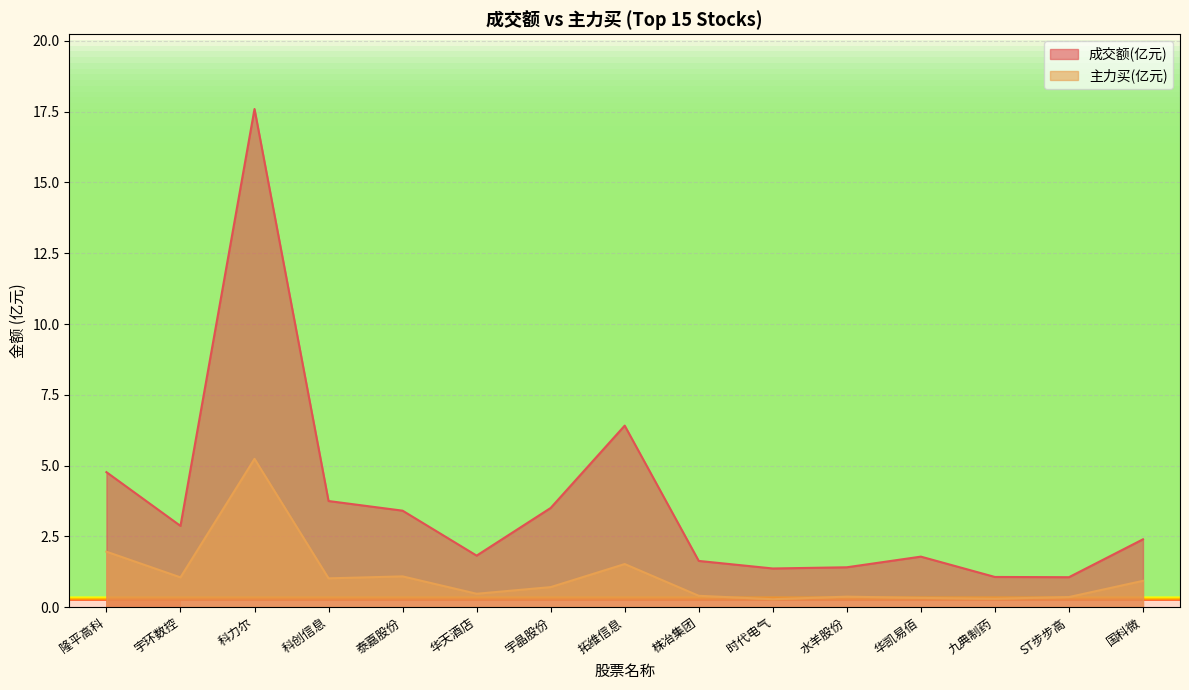

List the series in order of their peak value, lowest first.

主力买(亿元), 成交额(亿元)